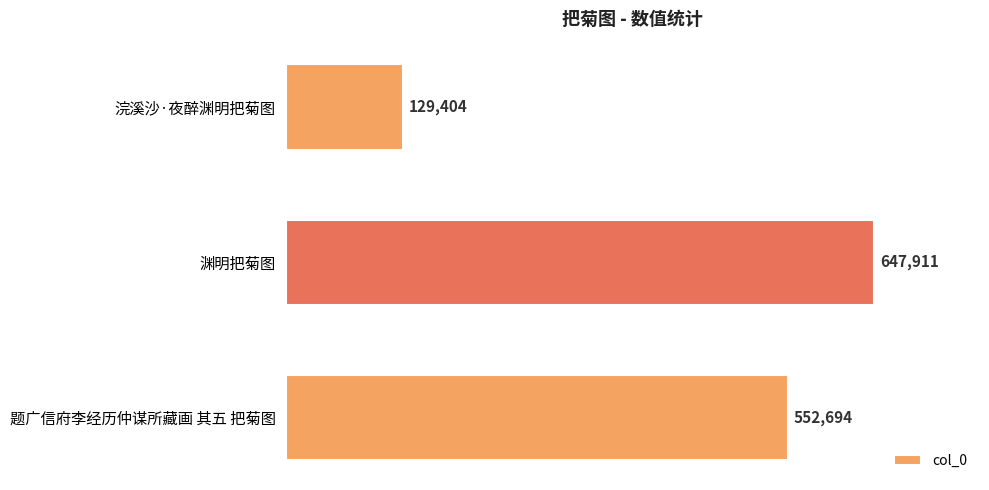

Are the bars grouped side by side (vs. stacked)?

No